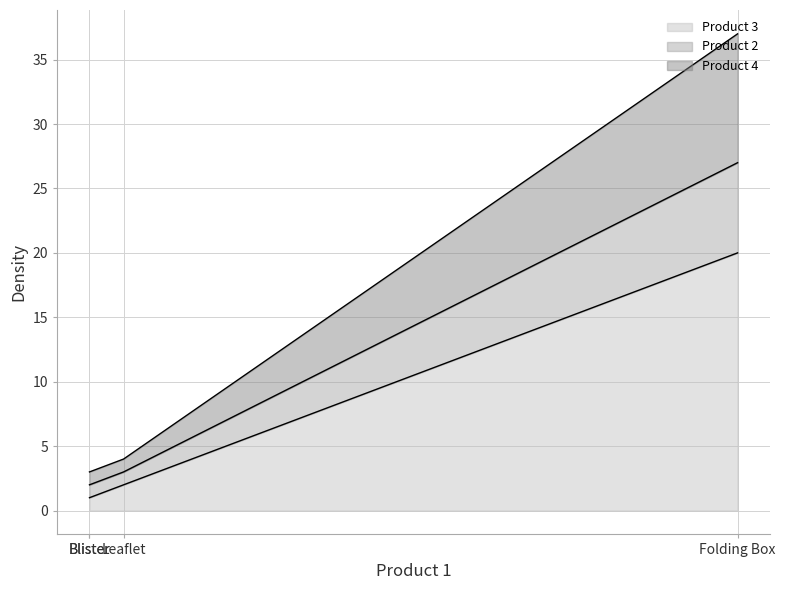

True or false: Product 2 has more than 1 interior local peaks.

False